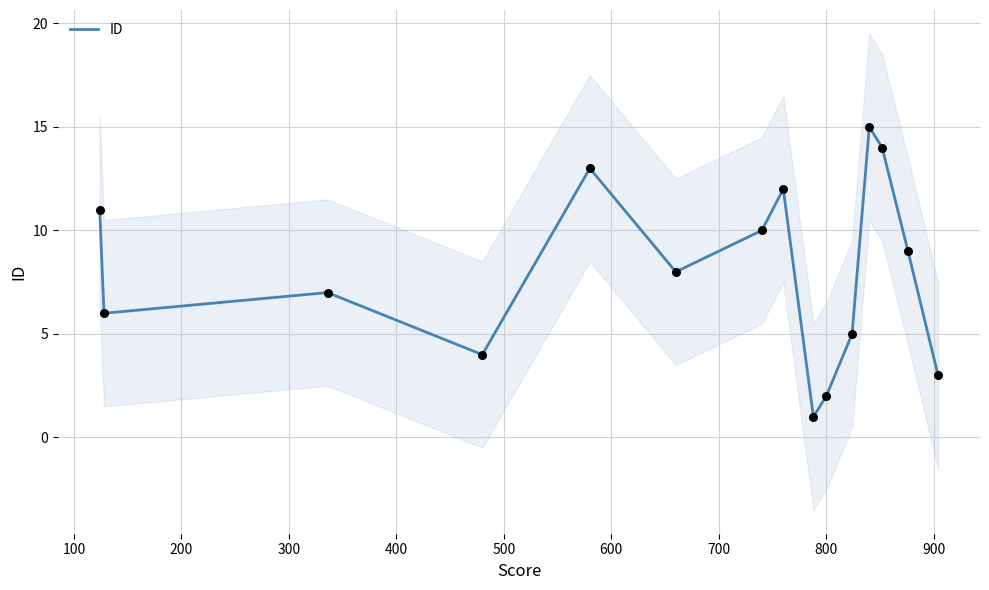

What is the highest value of the ID series?

15